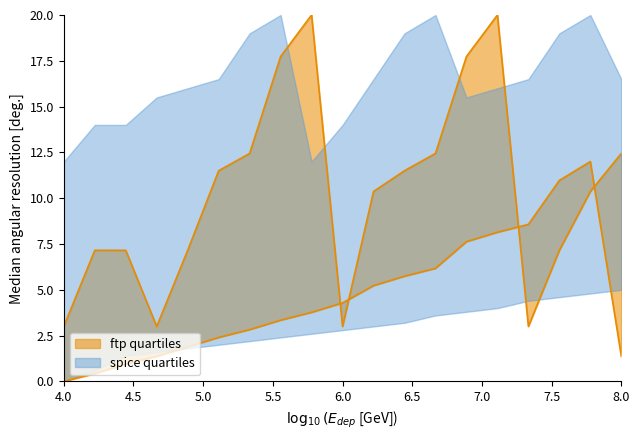

Reading left to right, extract all data points from this chart.

values_lower: 0.0	0.4	0.9	1.4	1.9	2.4	2.8	3.3	3.8	4.3	5.2	5.7	6.2	7.6	8.1	8.6	11.0	12.0	1.4
values_upper: 3.0	7.2	7.2	3.0	7.2	11.5	12.4	17.7	20.0	3.0	10.4	11.5	12.4	17.7	20.0	3.0	7.2	10.4	12.4